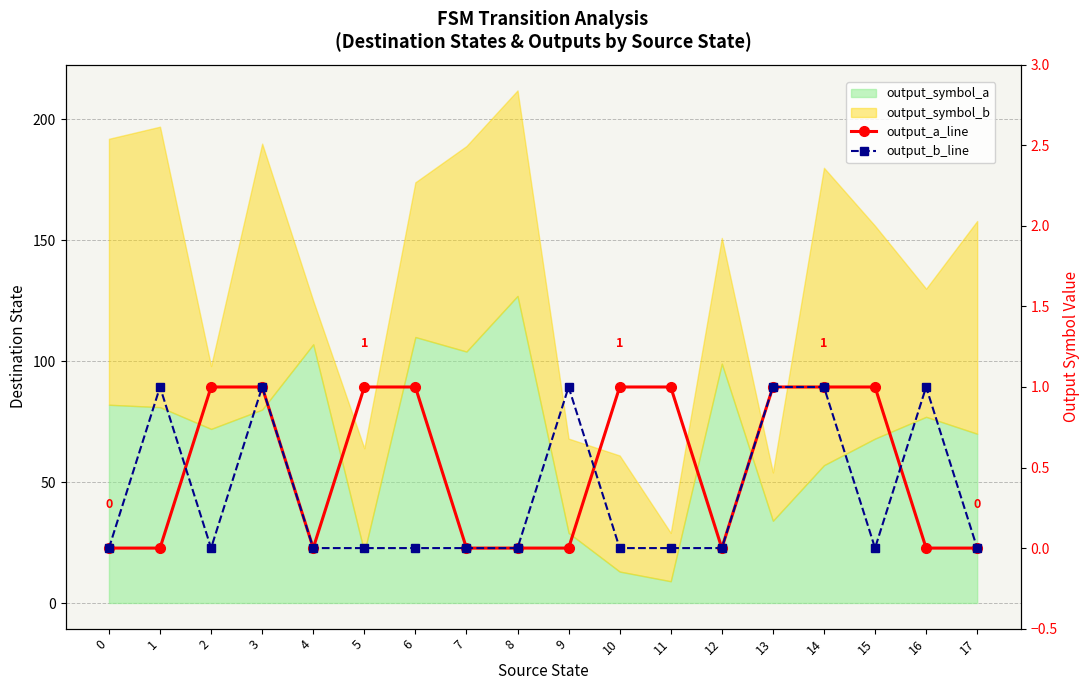

Read the output_b_line value at 13.

1